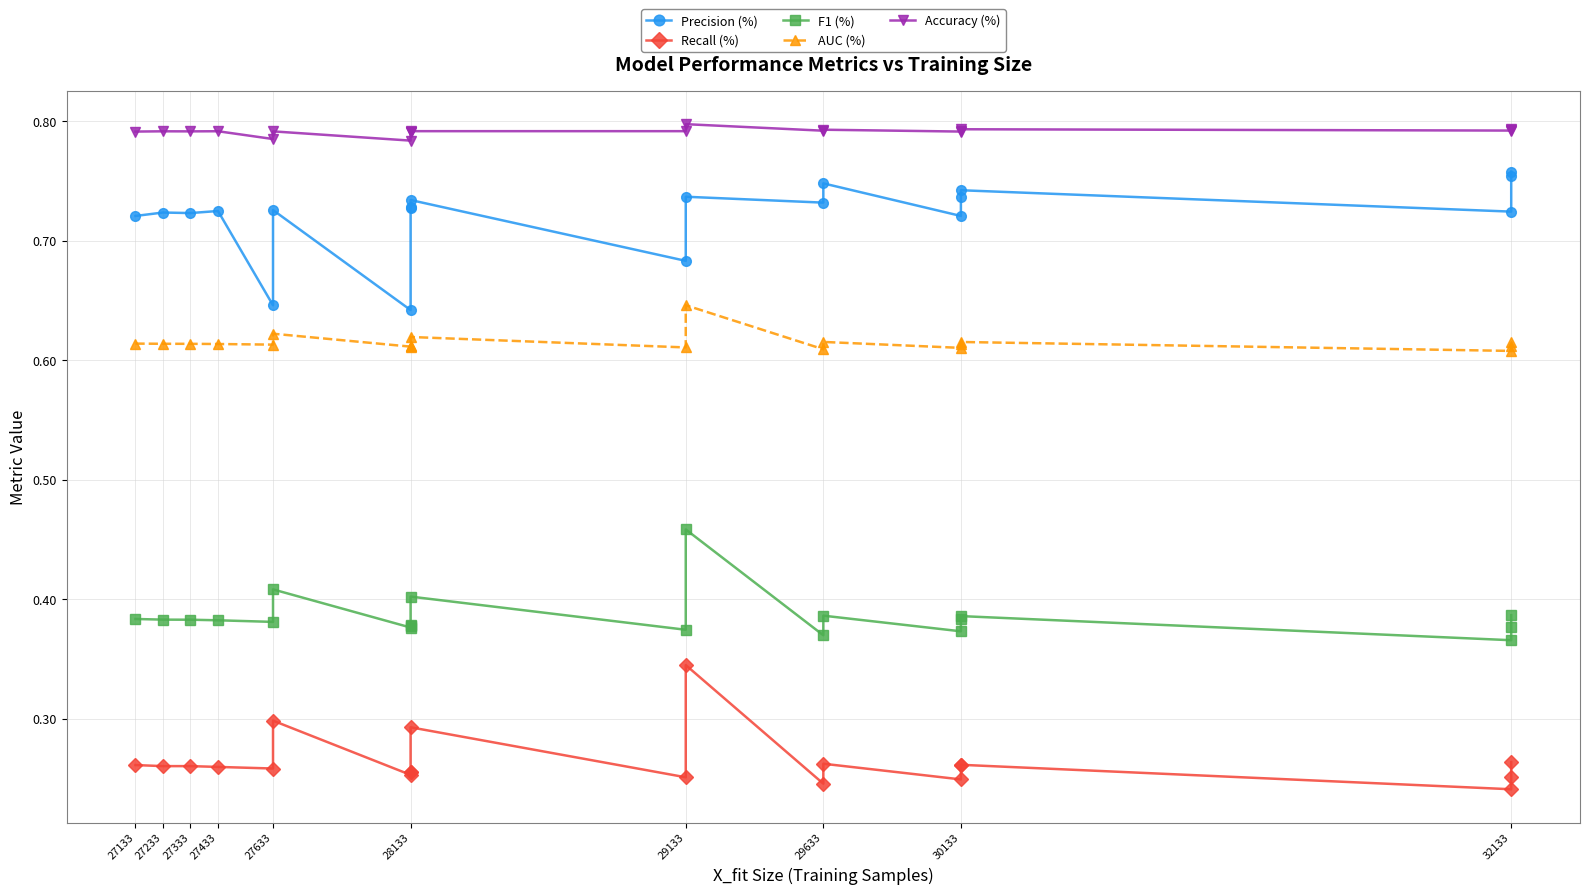

What is the spread (max minus min) of values at 27633?

0.5